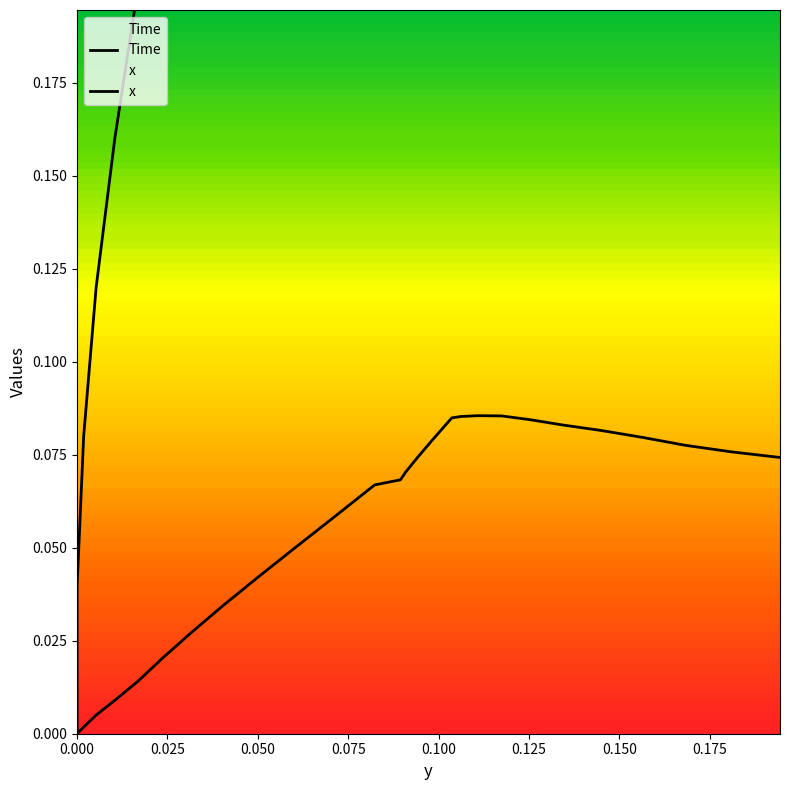

How many data points does each series have?

33